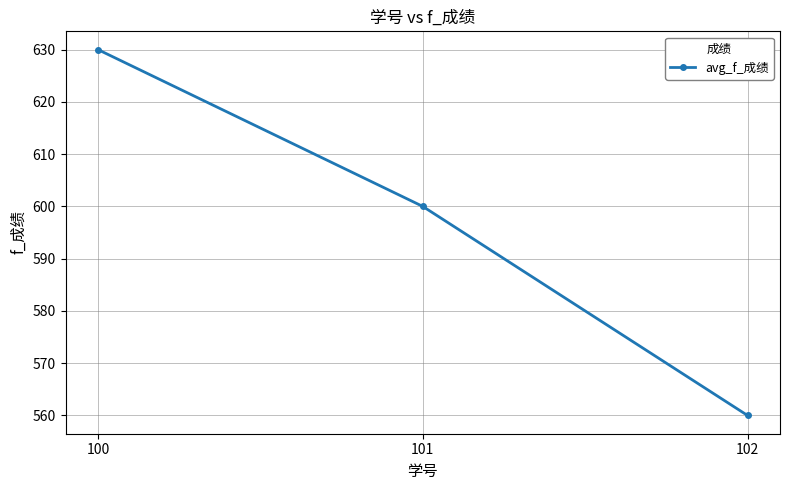

List the labels in order of value, smallest first.

102, 101, 100